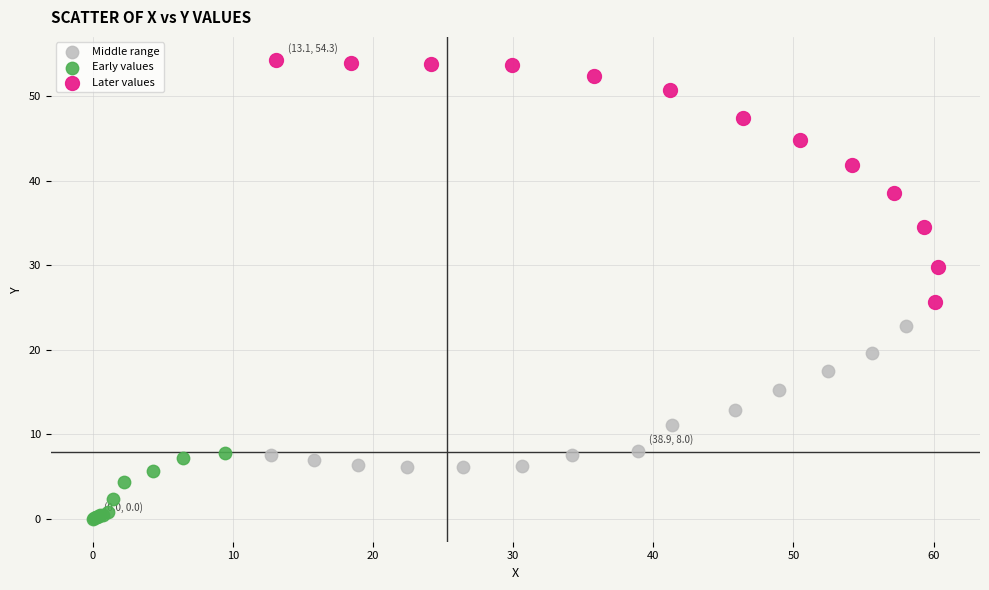

Which series has the largest Y range (max minus min)?

Later values